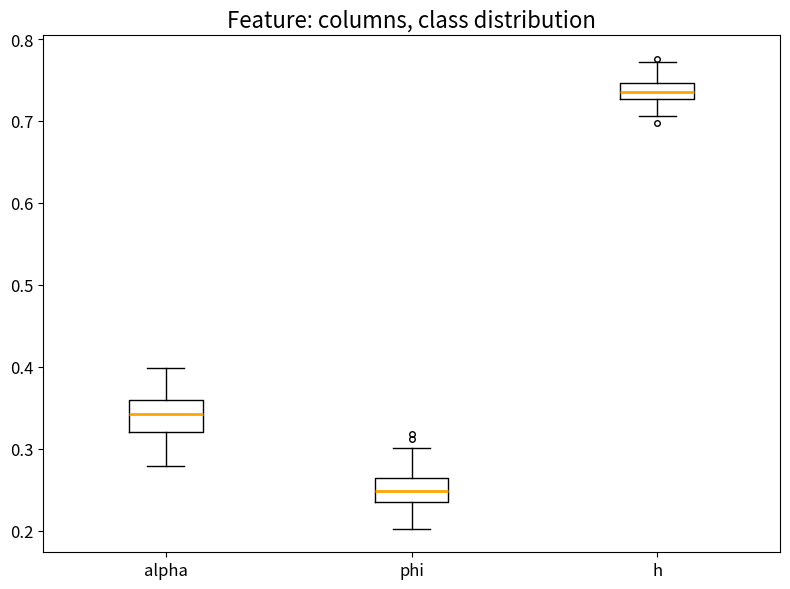

Reading left to right, read every box against the y-axis: the position of its median line, the range the box covers, and the ends of its whiskers. The values are not printed on the chart, so give them approximately, as read against the axis.

alpha: median 0.34, box 0.32 to 0.36, whiskers 0.28 to 0.40
phi: median 0.25, box 0.24 to 0.26, whiskers 0.20 to 0.30
h: median 0.74, box 0.73 to 0.75, whiskers 0.71 to 0.77